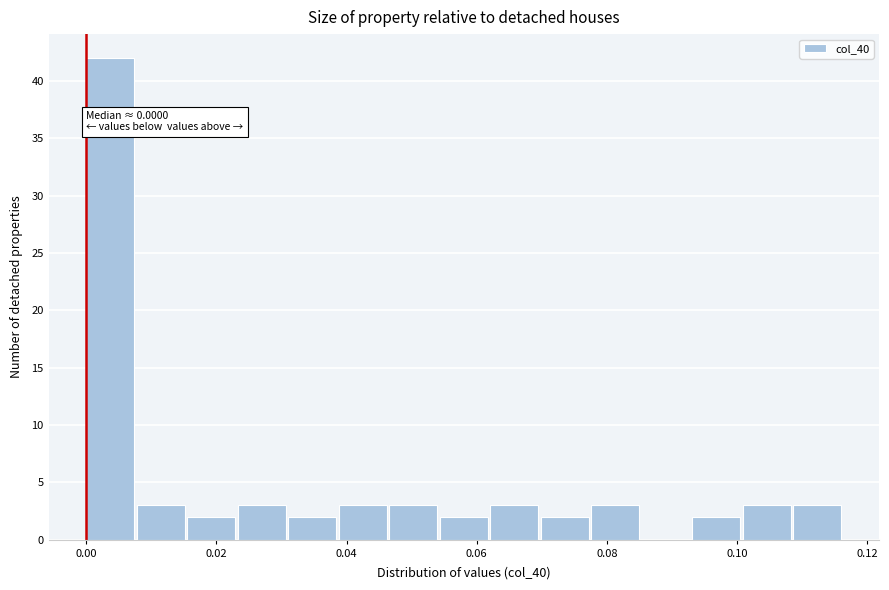

Read against the x-axis, roughly where is the centre of the tallest bar?

0.004